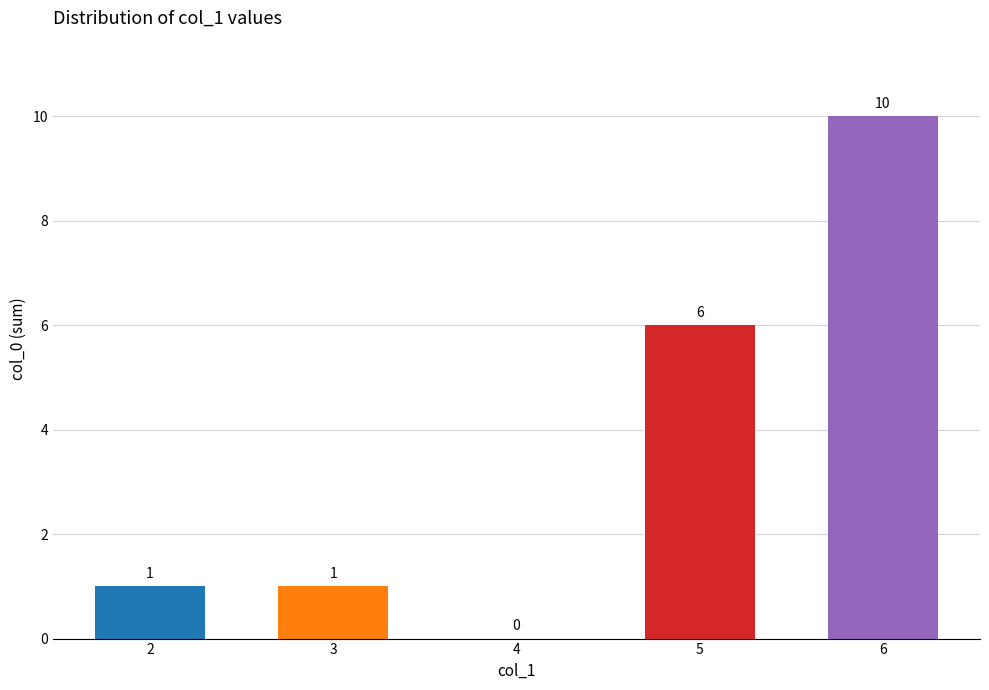

Which label corresponds to the largest value in the chart?

6